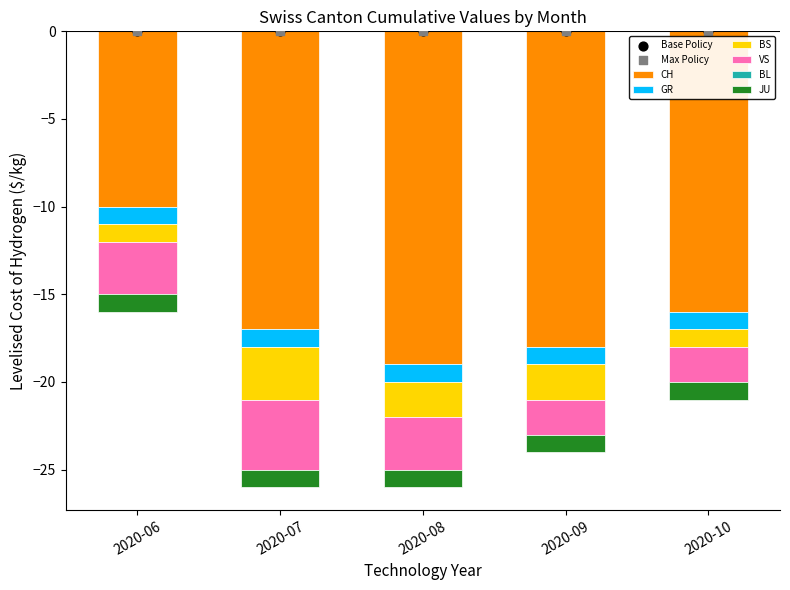

At which category is the sum across all series the highest?

2020-06